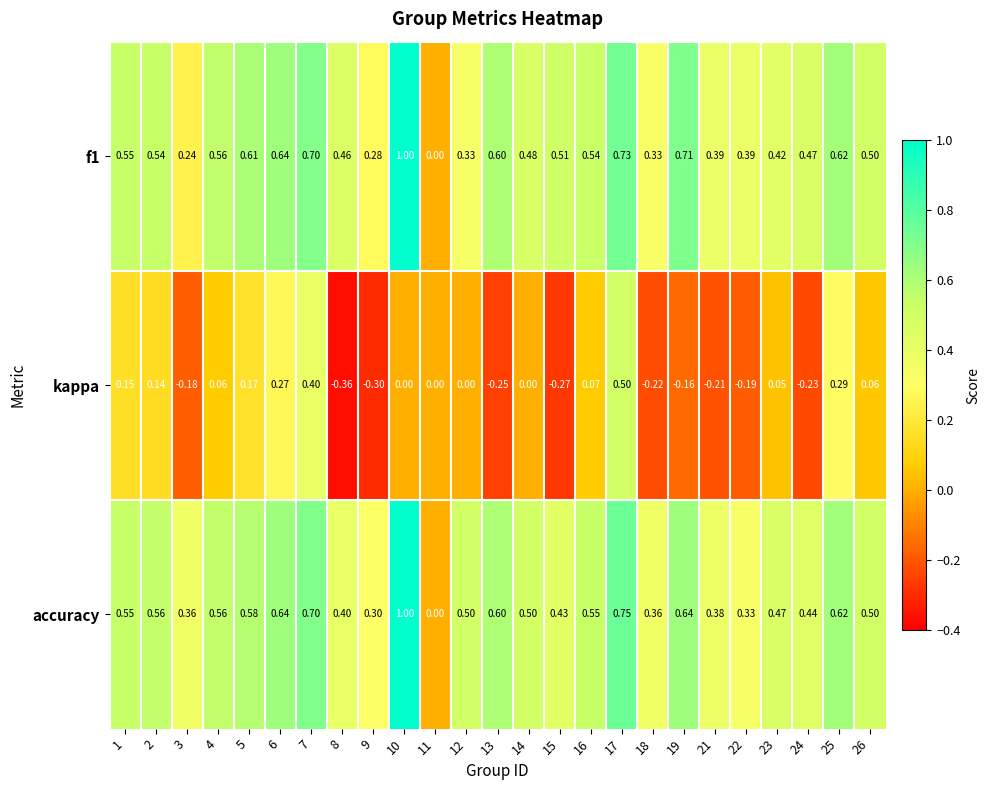

Which series has the largest total across all categories?

accuracy